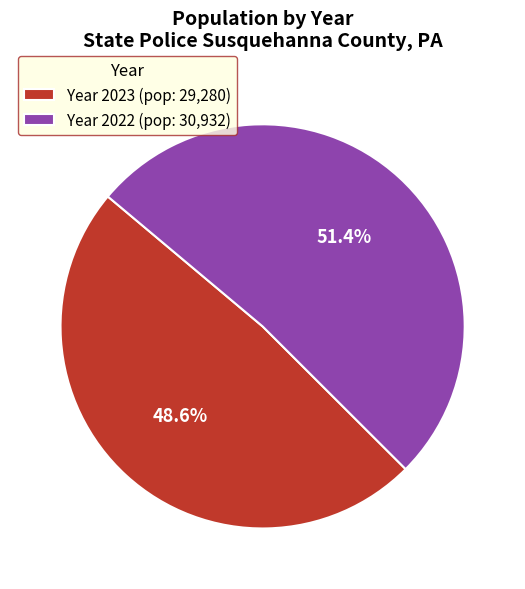

Which slice represents more than half of the pie?

Year 2022 (pop: 30,932)